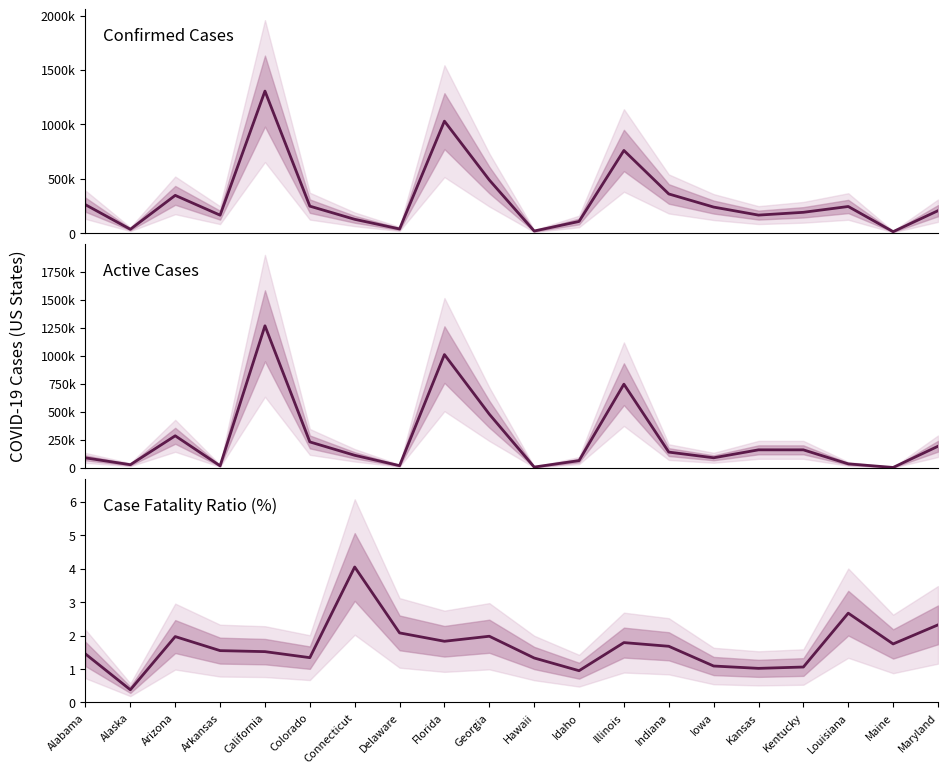

Rank the series by their average value, from highest to lowest.

Confirmed, Active, Case Fatality Ratio